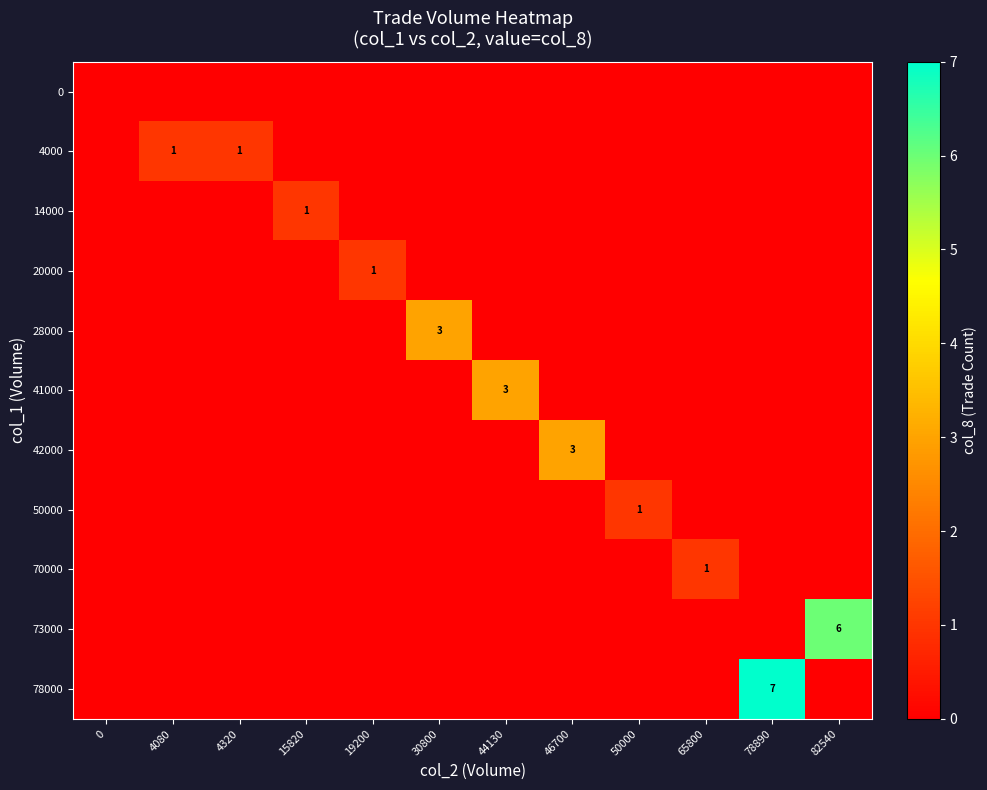

At how many categories does at least one series exceed 0?

11